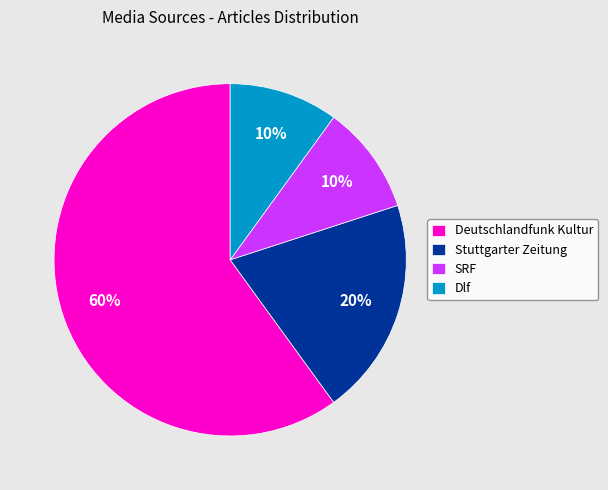

How many slices are in this pie chart?

4